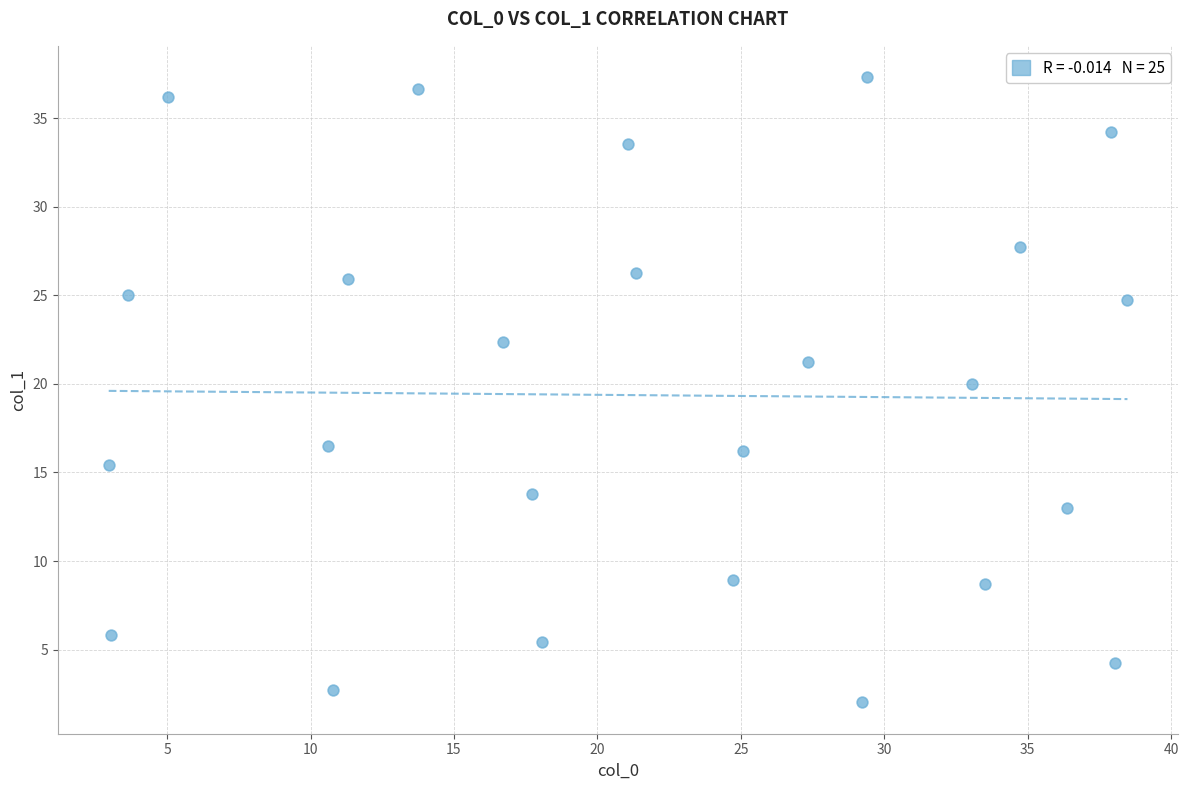

What Y value in the scatter plot is closest to 19?

20.0